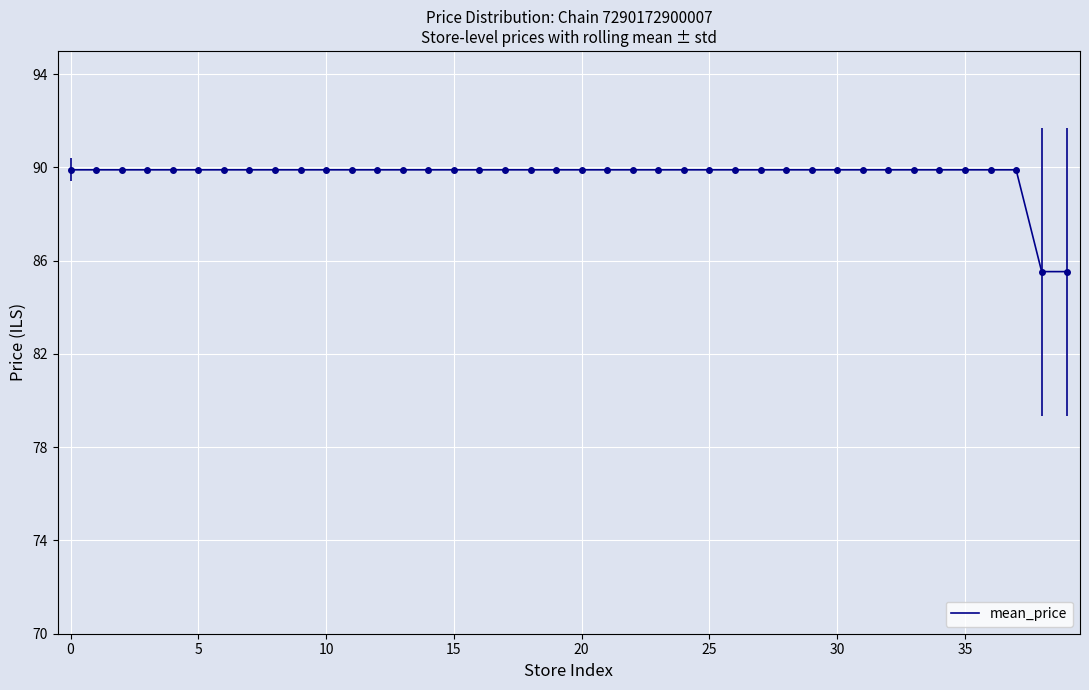

What is the difference between the second highest and second lowest values?

4.4